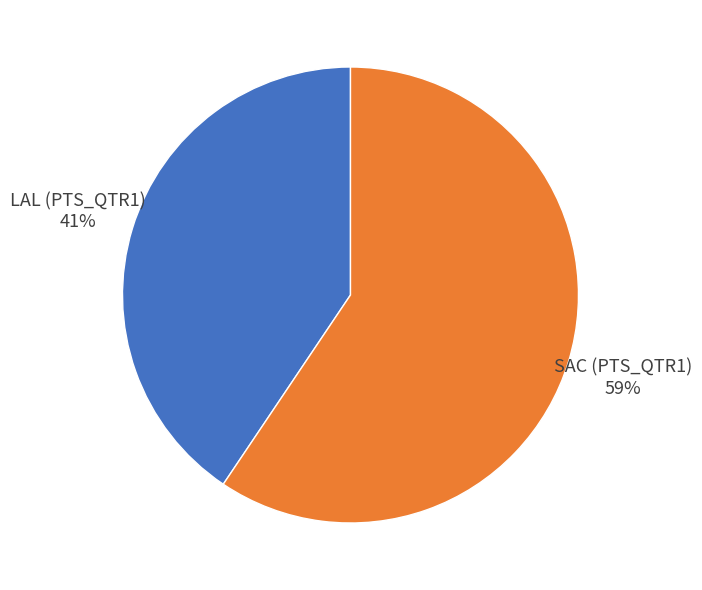

To the nearest percent, what is the average slice percentage?

50%